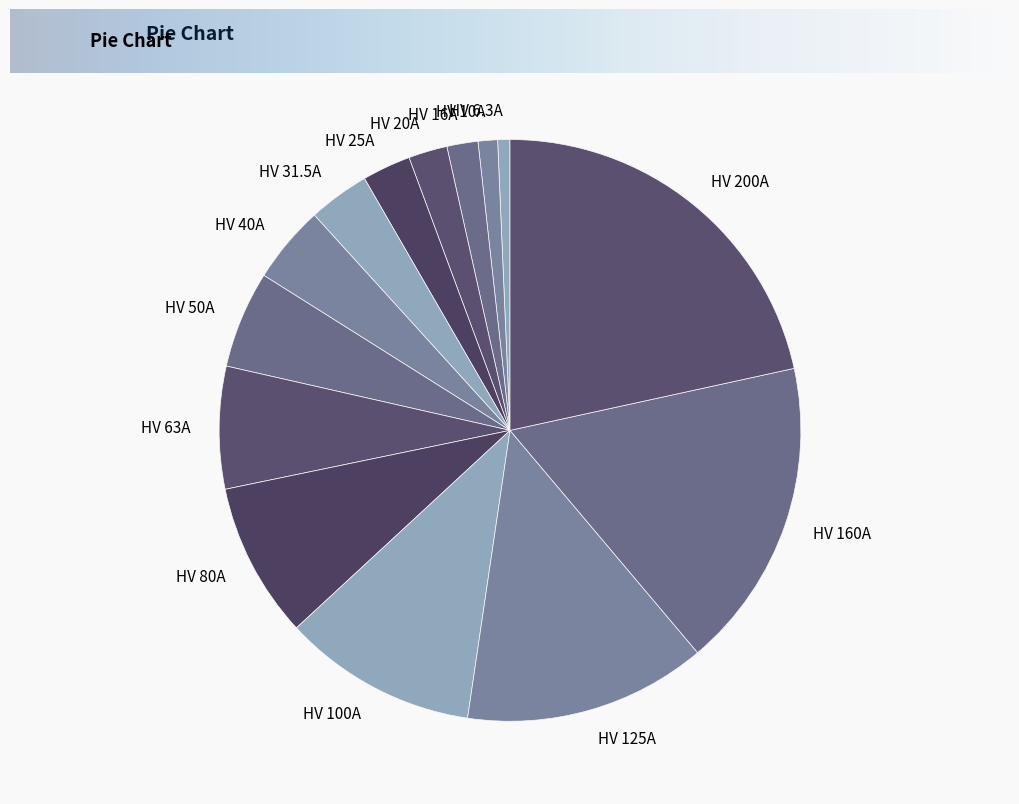

How many segments does this pie chart have?

14